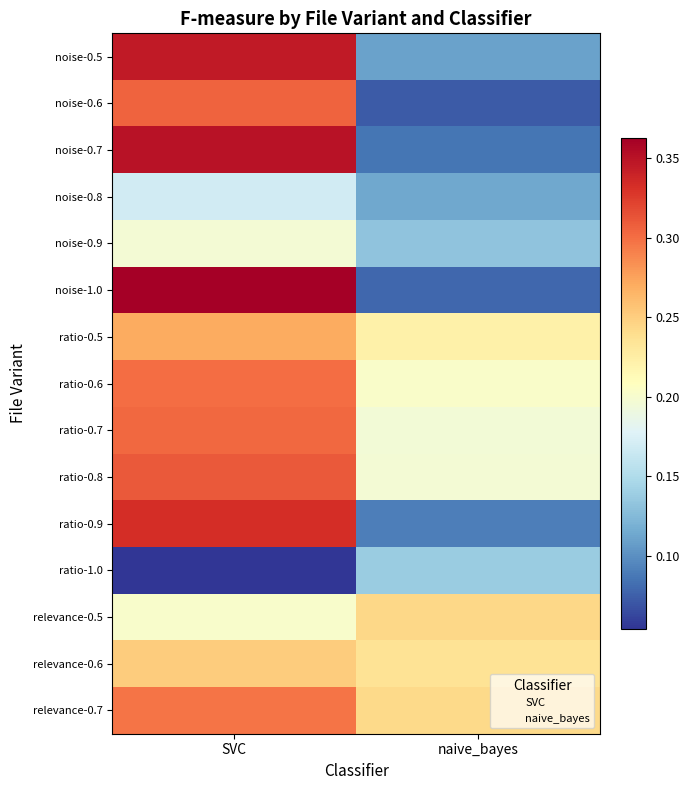

At how many categories does at least one series exceed 0?

2